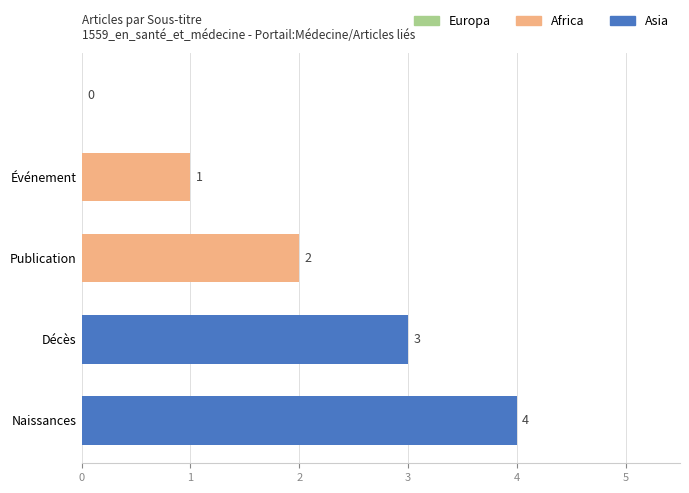

What is the greatest value displayed?

4